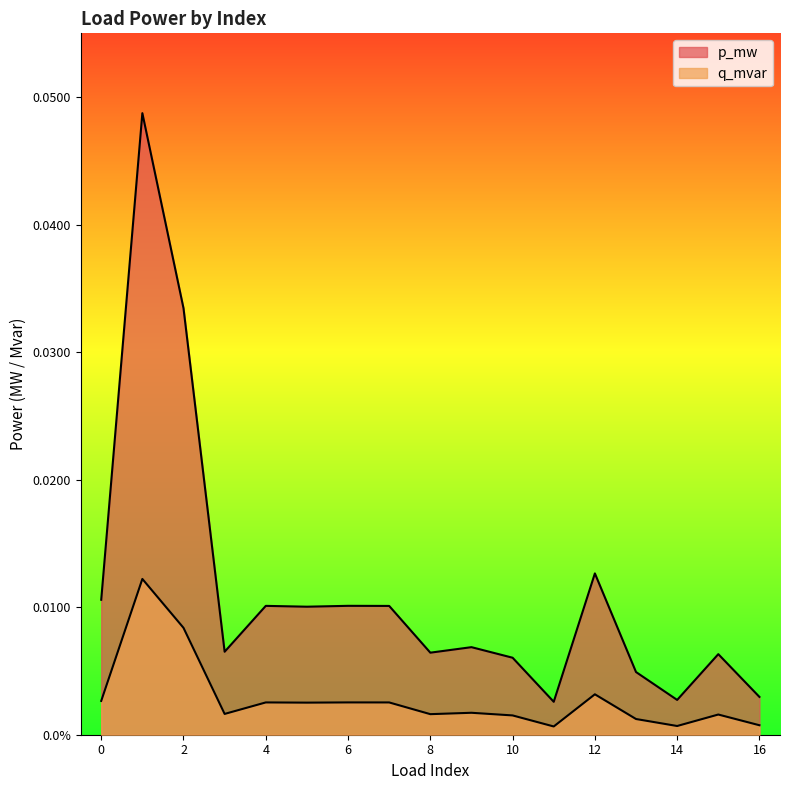

True or false: q_mvar and p_mw intersect in this chart.

False